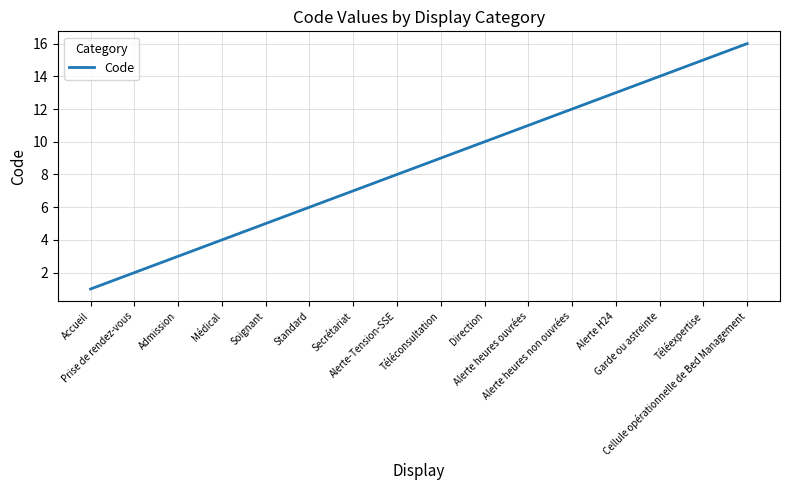

Rank the categories by value from lowest to highest.

Accueil, Prise de rendez-vous, Admission, Médical, Soignant, Standard, Secrétariat, Alerte-Tension-SSE, Téléconsultation, Direction, Alerte heures ouvrées, Alerte heures non ouvrées, Alerte H24, Garde ou astreinte, Téléexpertise, Cellule opérationnelle de Bed Management